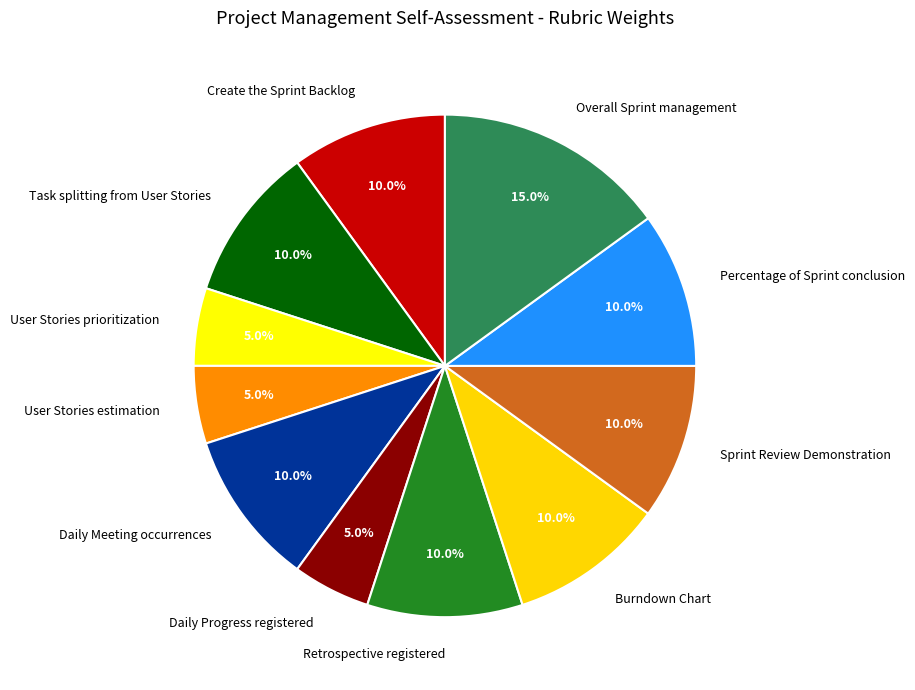

The User Stories prioritization slice represents 1% of the pie. True or false?

False